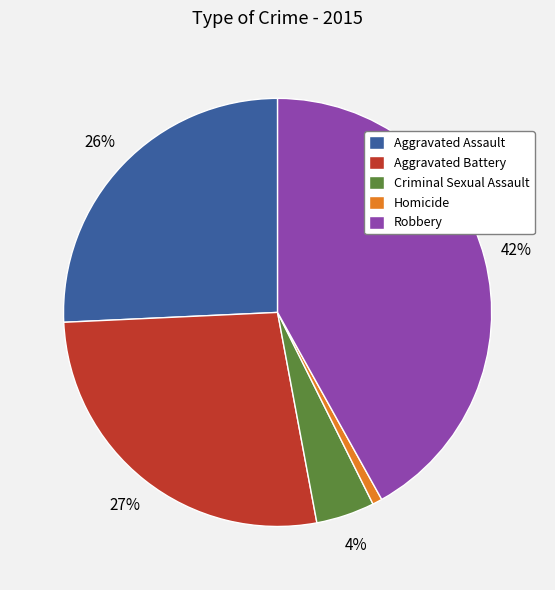

How many slices are in this pie chart?

5